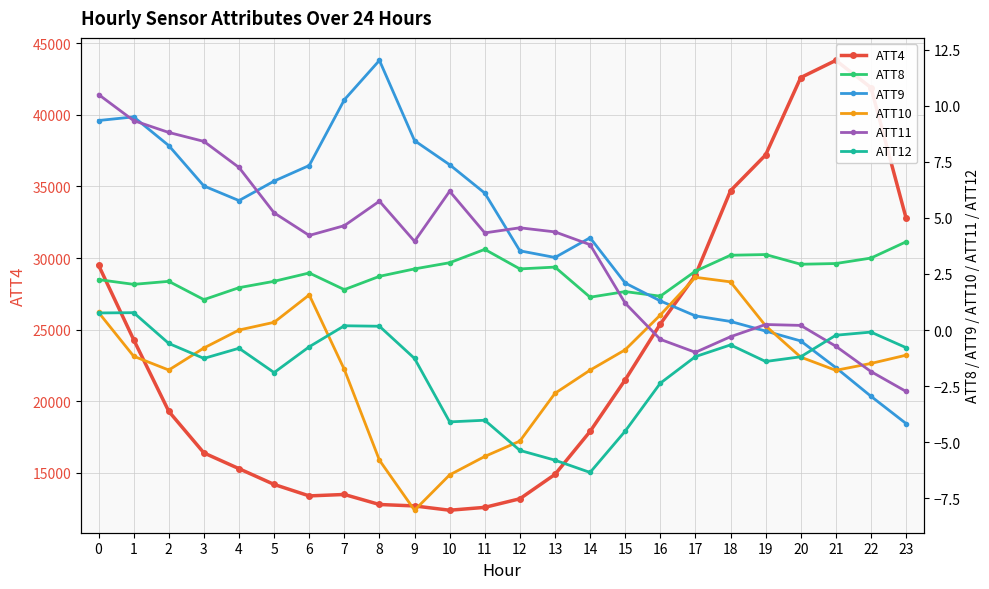

Where is the first local maximum for ATT8?

2